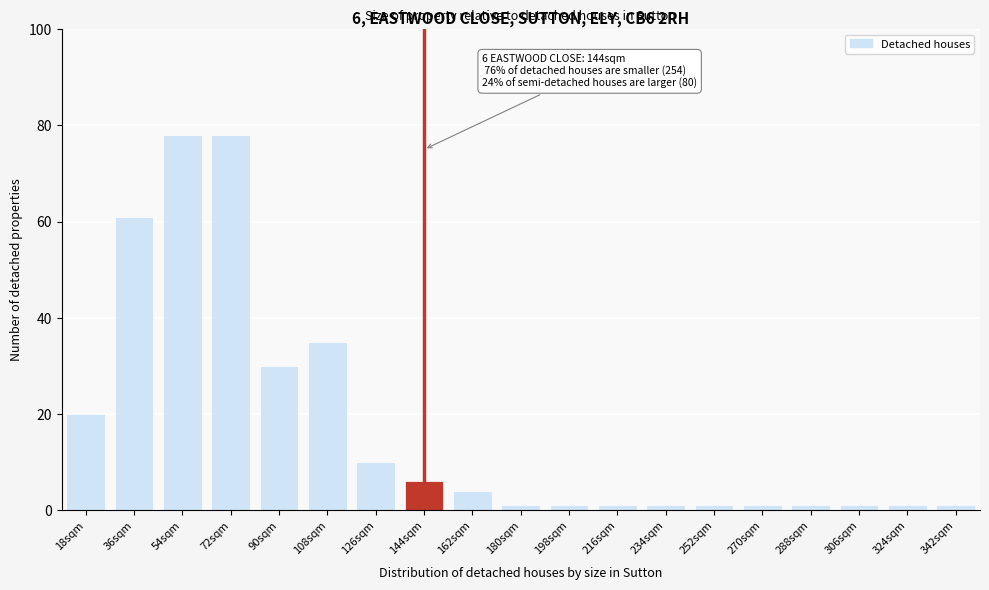

Reading right to left, transcribe all the data shown in this chart.

342sqm=1	324sqm=1	306sqm=1	288sqm=1	270sqm=1	252sqm=1	234sqm=1	216sqm=1	198sqm=1	180sqm=1	162sqm=4	144sqm=6	126sqm=10	108sqm=35	90sqm=30	72sqm=78	54sqm=78	36sqm=61	18sqm=20